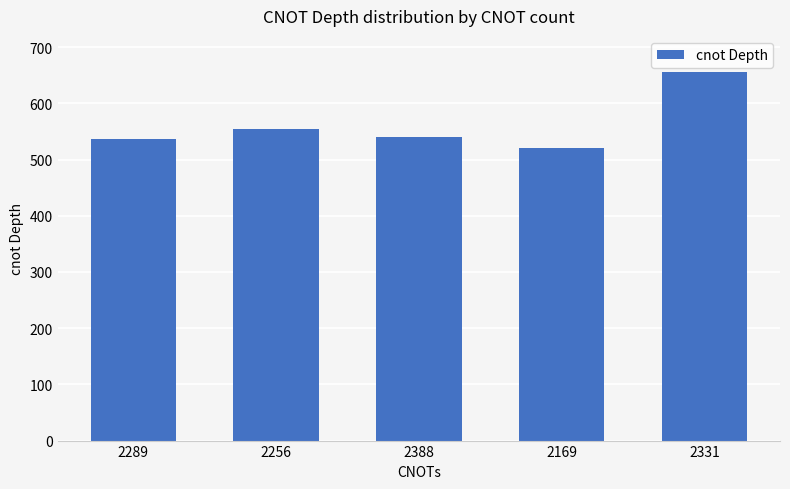

How many values are below 541?

2